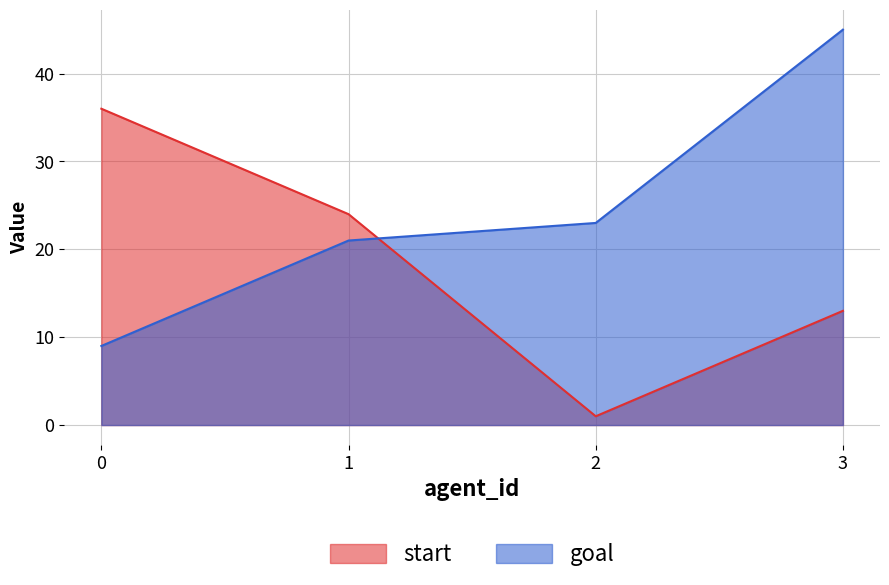

At which category does the chart reach its peak across all series?

3